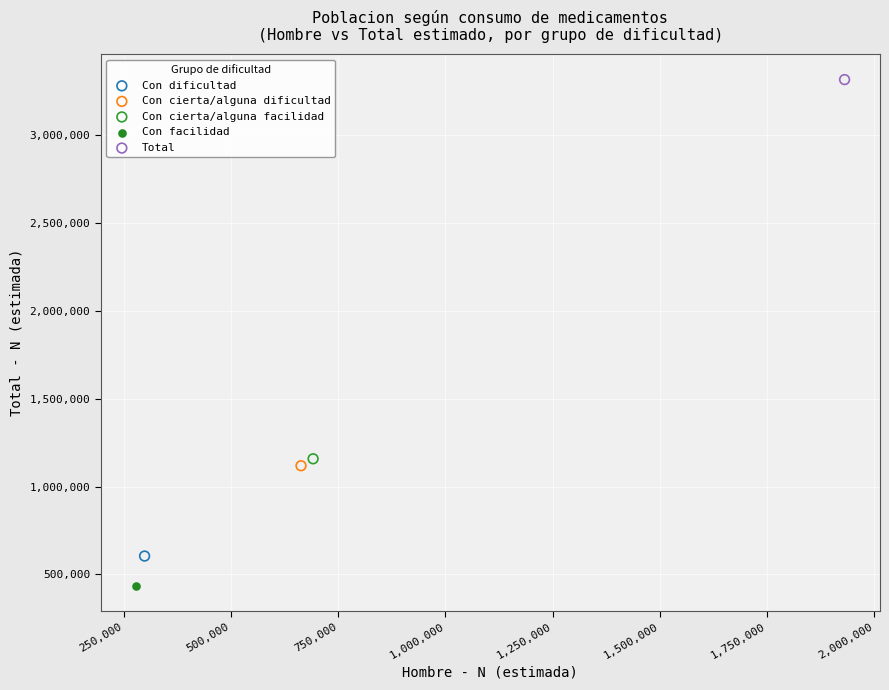

What are all the series names shown in the legend?

Con dificultad, Con cierta/alguna dificultad, Con cierta/alguna facilidad, Con facilidad, Total